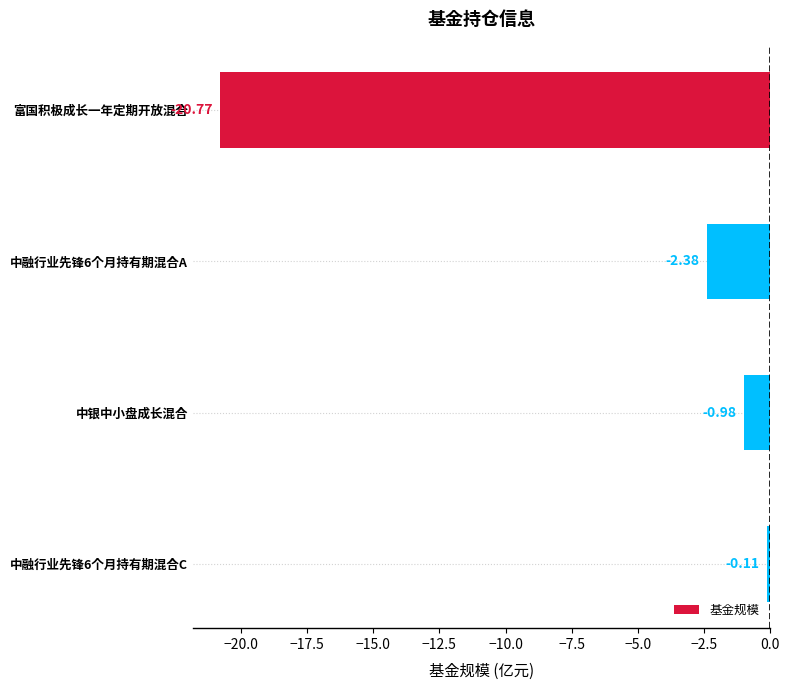

What is the change in value from 中融行业先锋6个月持有期混合A to 中银中小盘成长混合?

+1.4